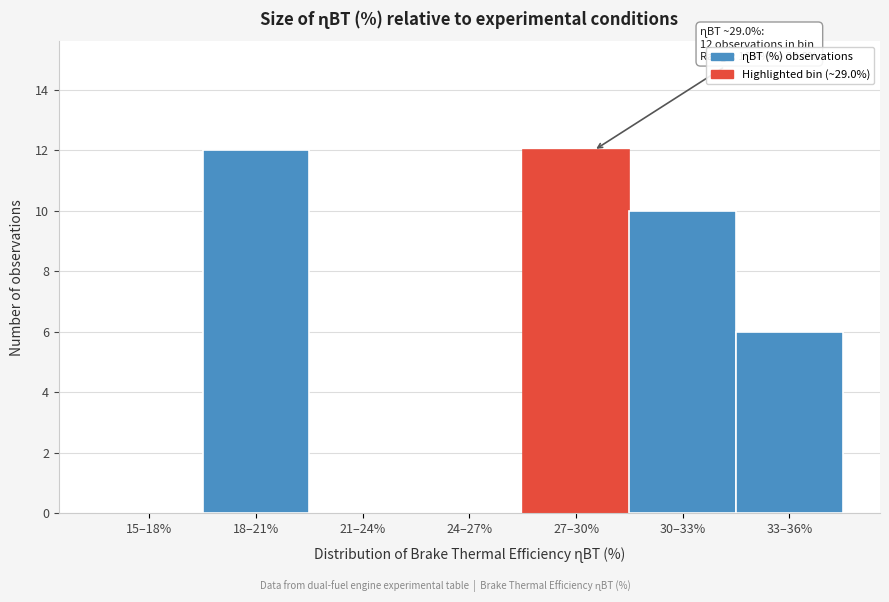

Reading left to right, transcribe all the data shown in this chart.

15–18%=0	18–21%=12	21–24%=0	24–27%=0	27–30%=12	30–33%=10	33–36%=6